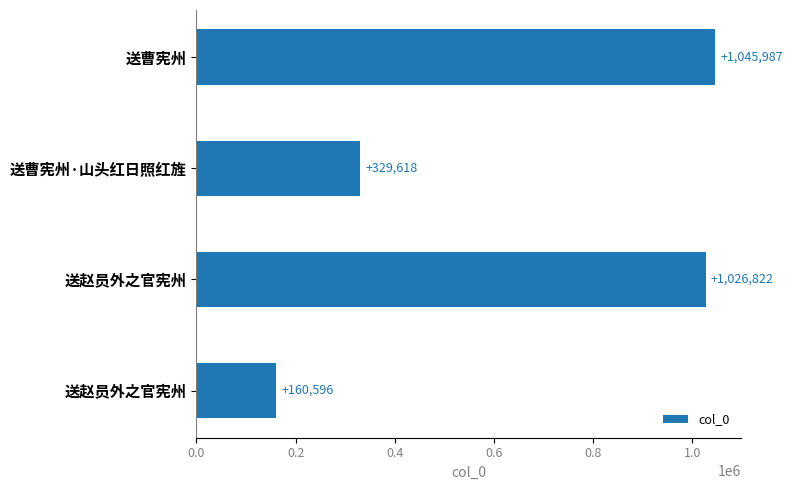

Are the bars grouped side by side (vs. stacked)?

No